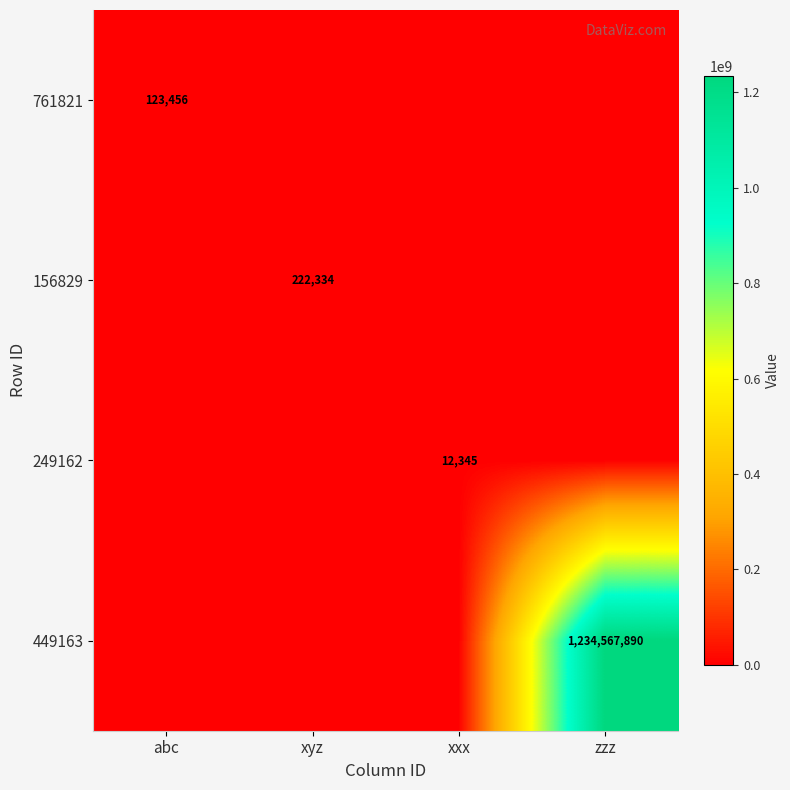

True or false: 761821 has a value of 123456 at abc.

True